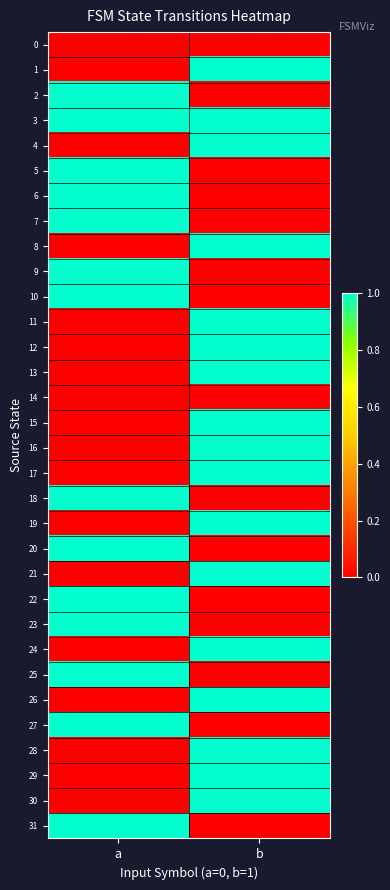

At which category is the sum across all series the highest?

b